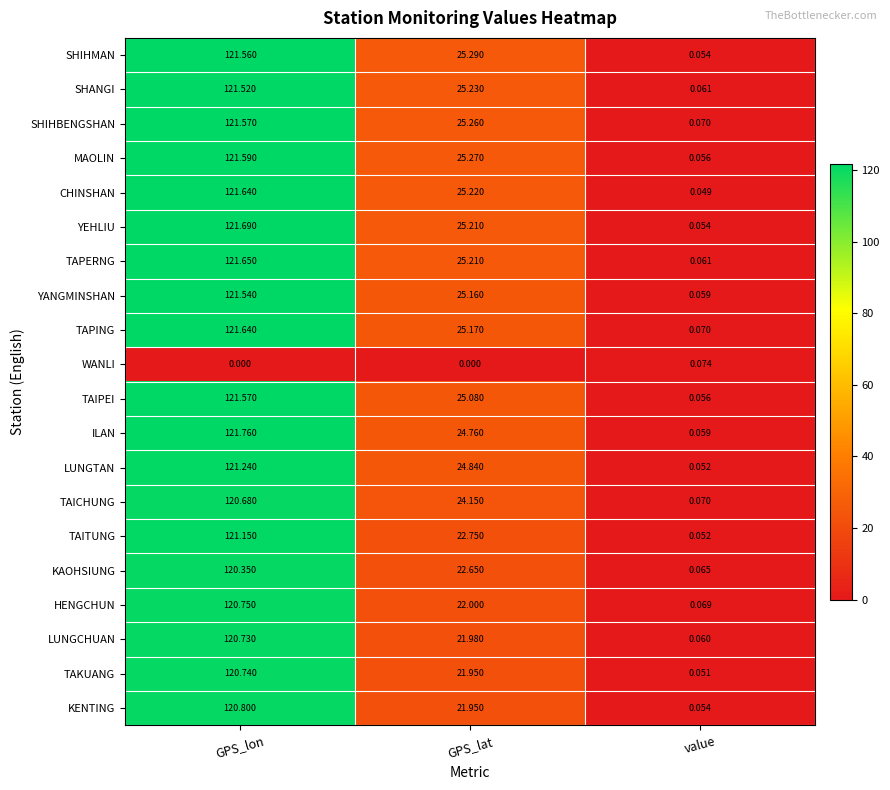

How many data points does each series have?

3